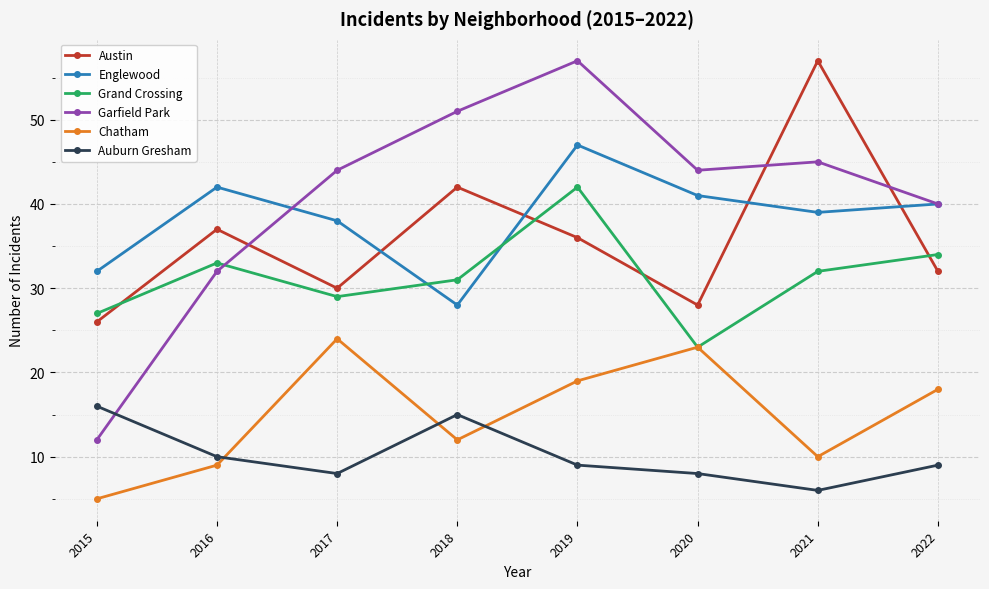

Where is the first local minimum for Garfield Park?

2020